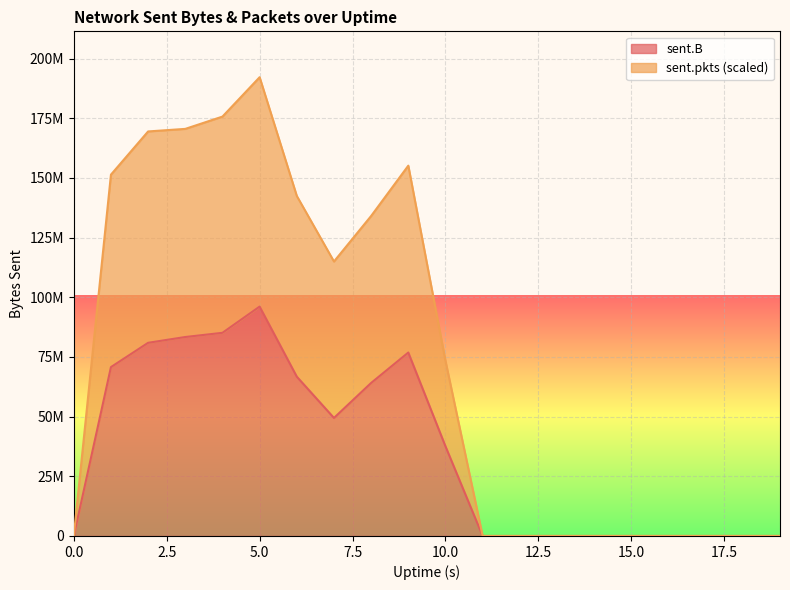

Is the value of sent.pkts at 16 greater than the value of sent.B at 15?

No